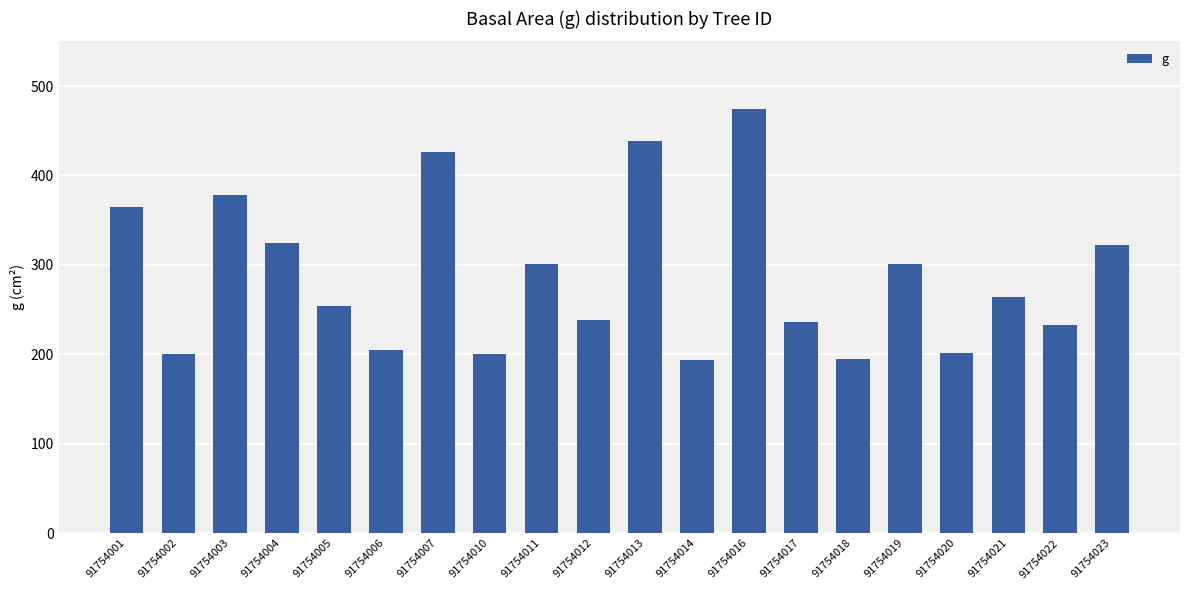

Read the value at 91754013.

438.3